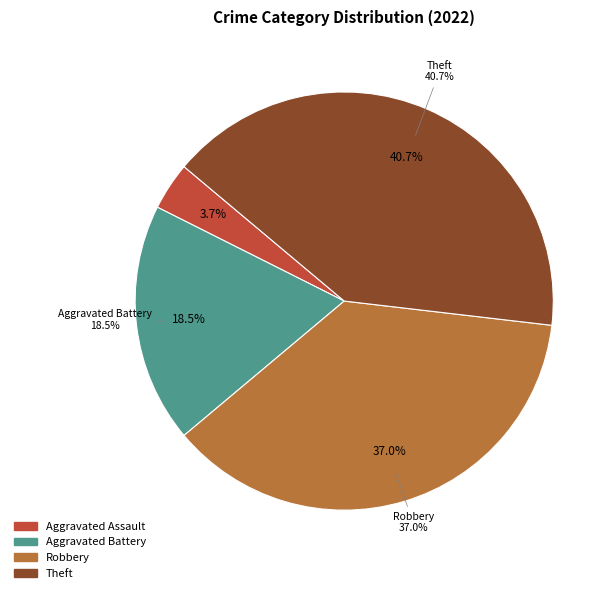

Between Theft and Aggravated Battery, which is larger?

Theft